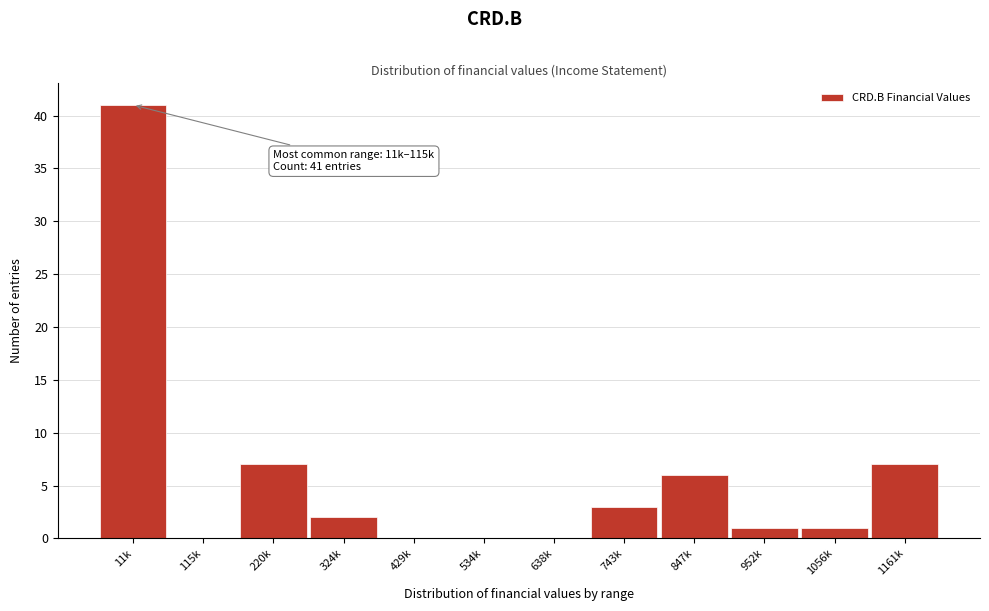

Reading left to right, transcribe all the data shown in this chart.

11k=41	115k=0	220k=7	324k=2	429k=0	534k=0	638k=0	743k=3	847k=6	952k=1	1056k=1	1161k=7